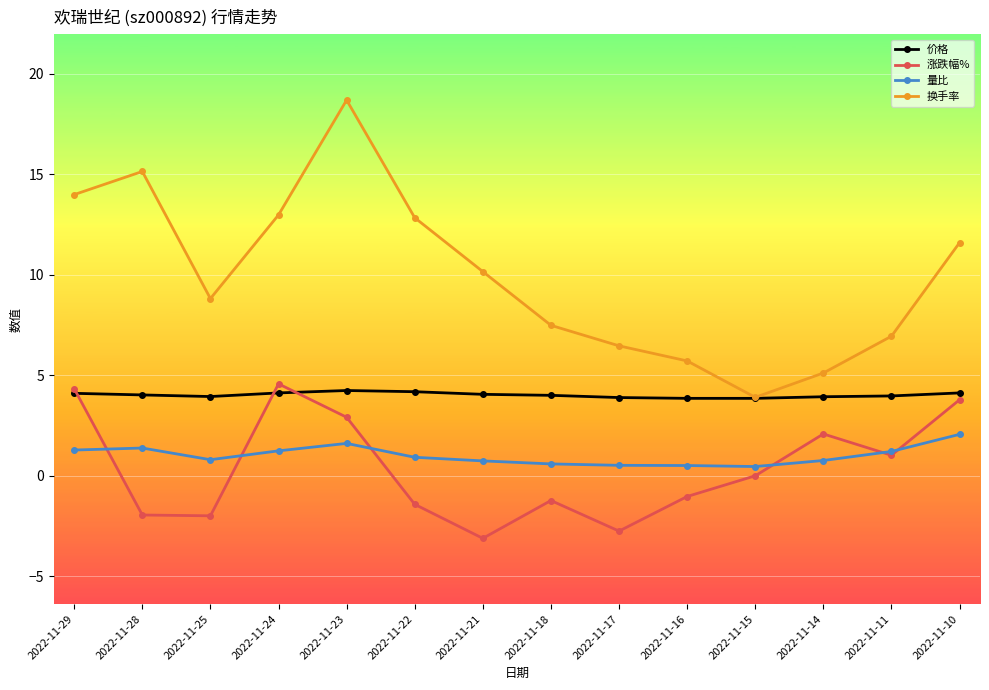

What value does the 量比 series have at 2022-11-10?

2.1